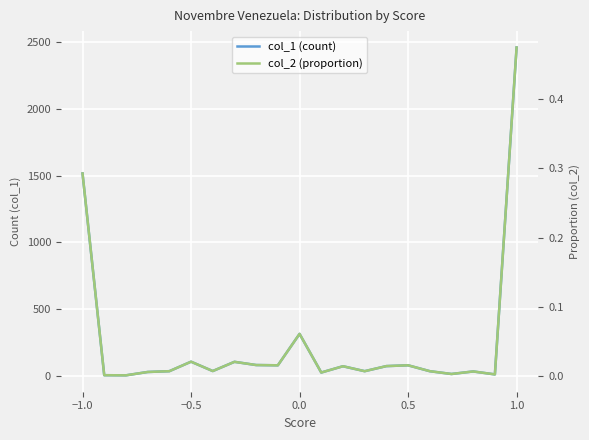

At 0.5, list the series in order from largest to smallest.

col_1 (count), col_2 (proportion)